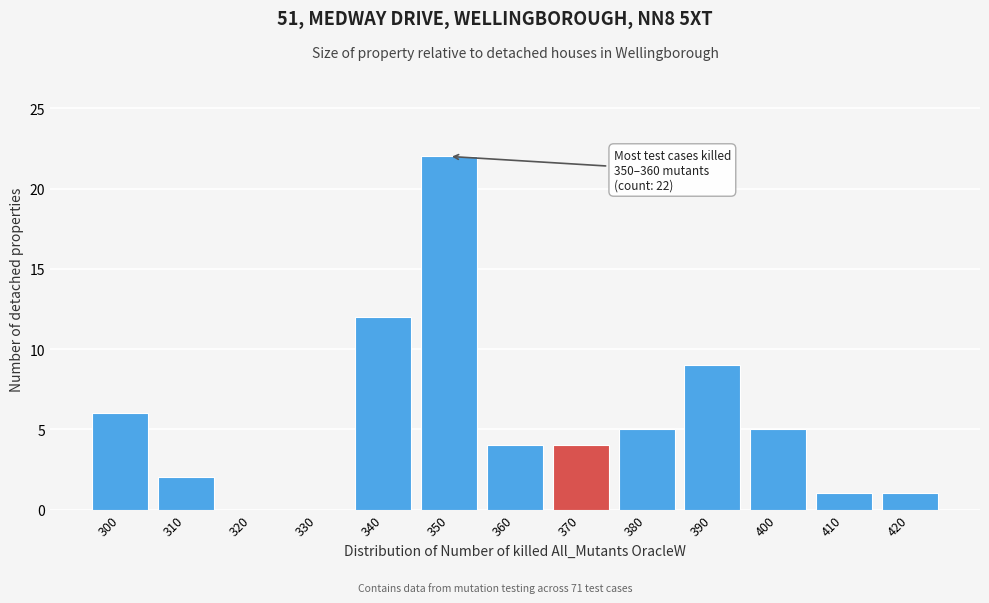

Reading left to right, list all the values displayed in this chart.

300=6	310=2	320=0	330=0	340=12	350=22	360=4	370=4	380=5	390=9	400=5	410=1	420=1